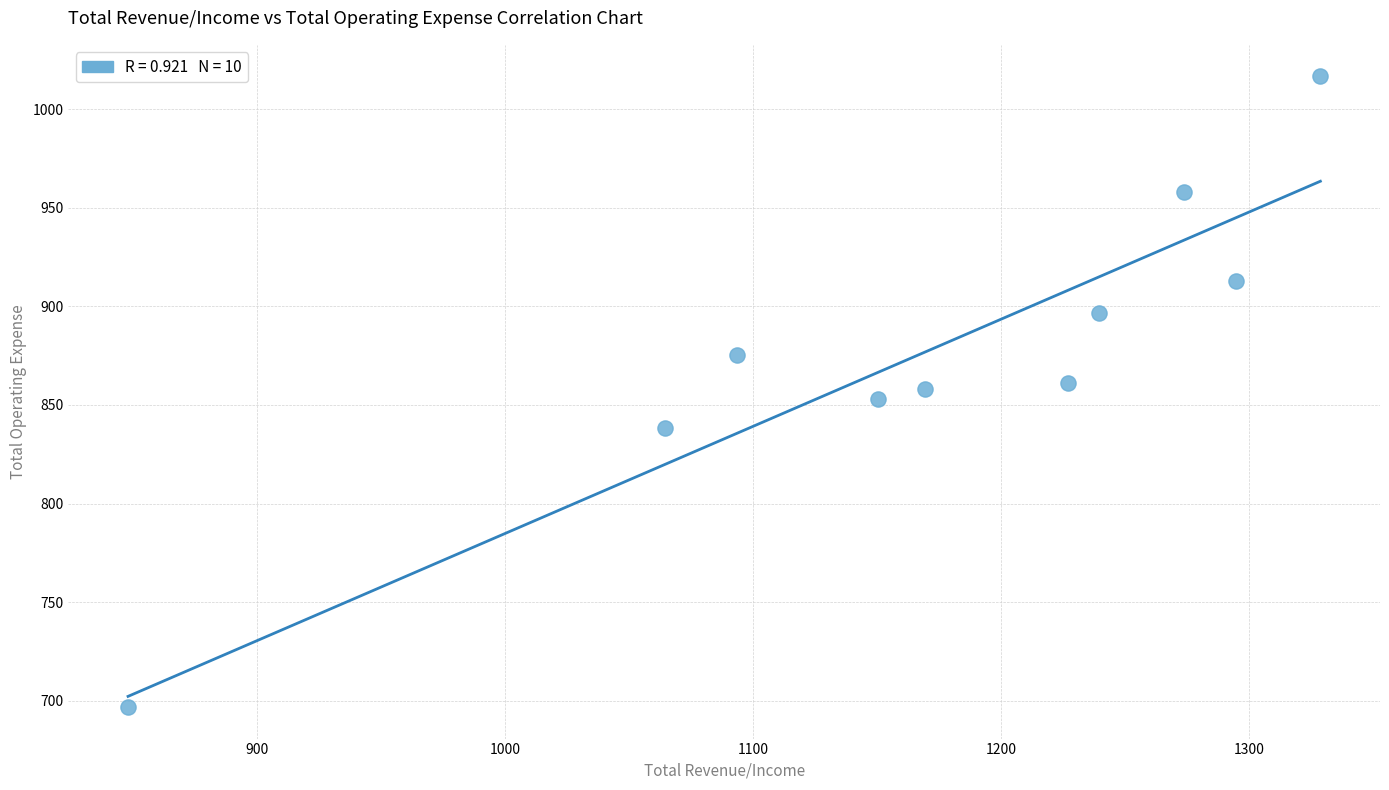

What is the range of X values (max minus min)?

480.6